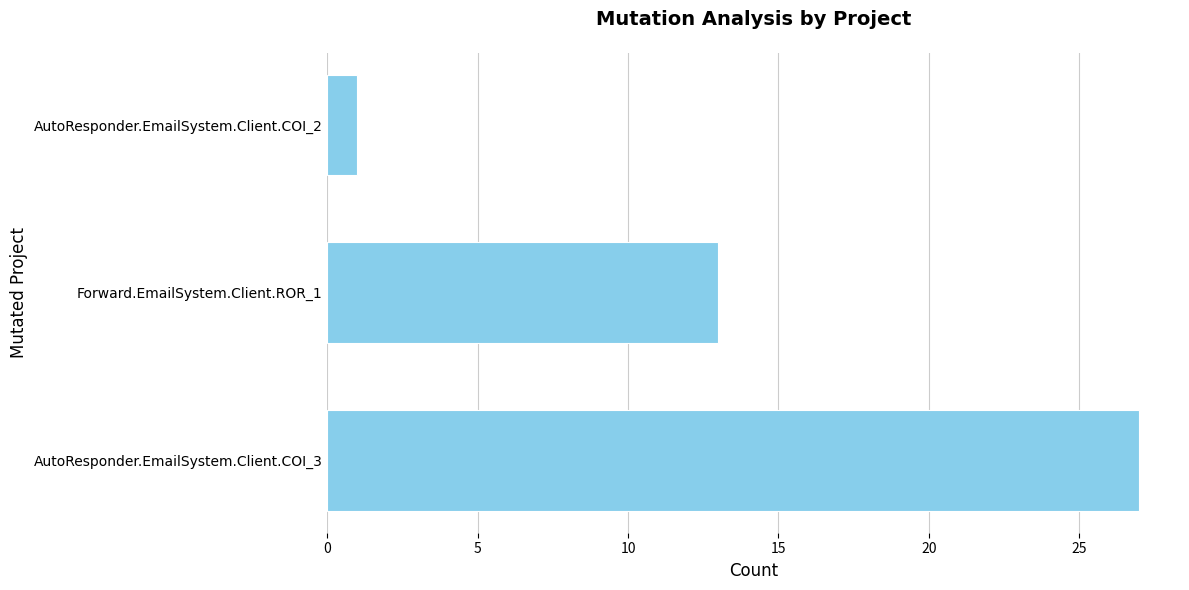

What is the maximum value shown in the chart?

27